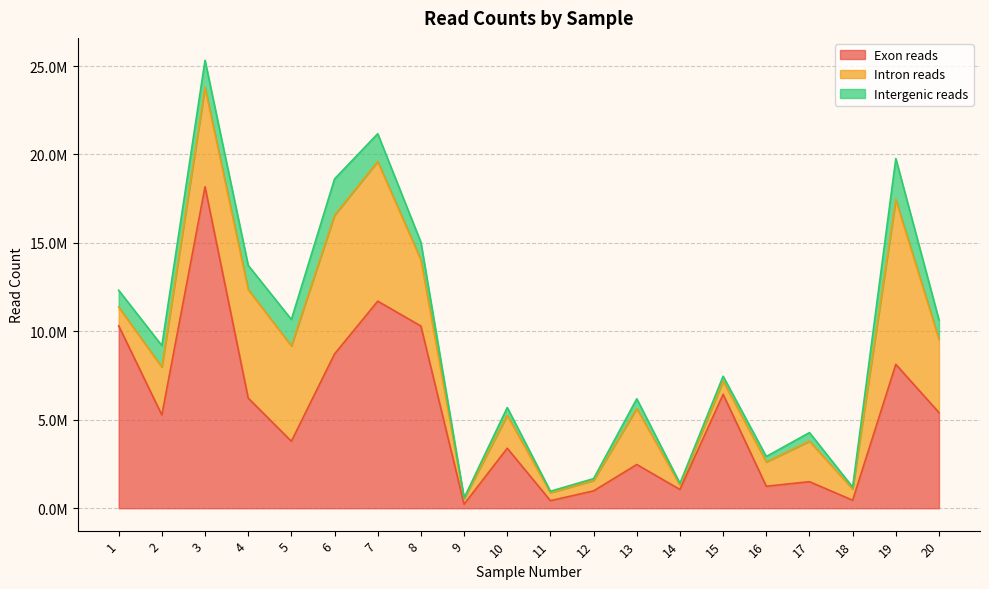

At which category does the chart reach its peak across all series?

3